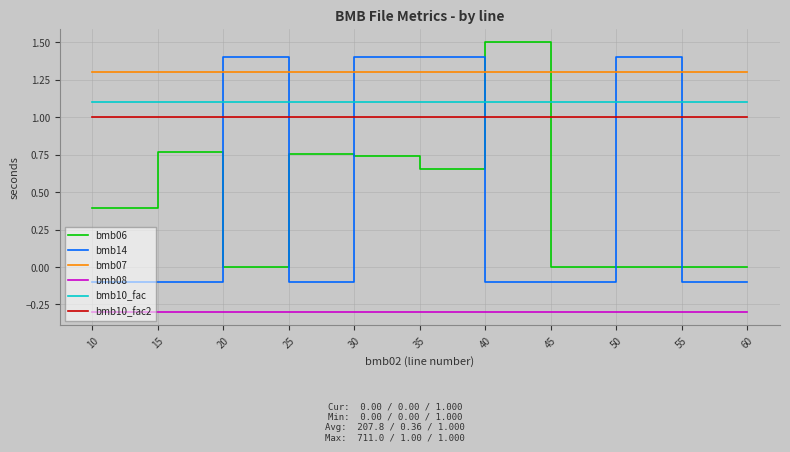

The value of bmb10_fac at 35 is 1.1. True or false?

True